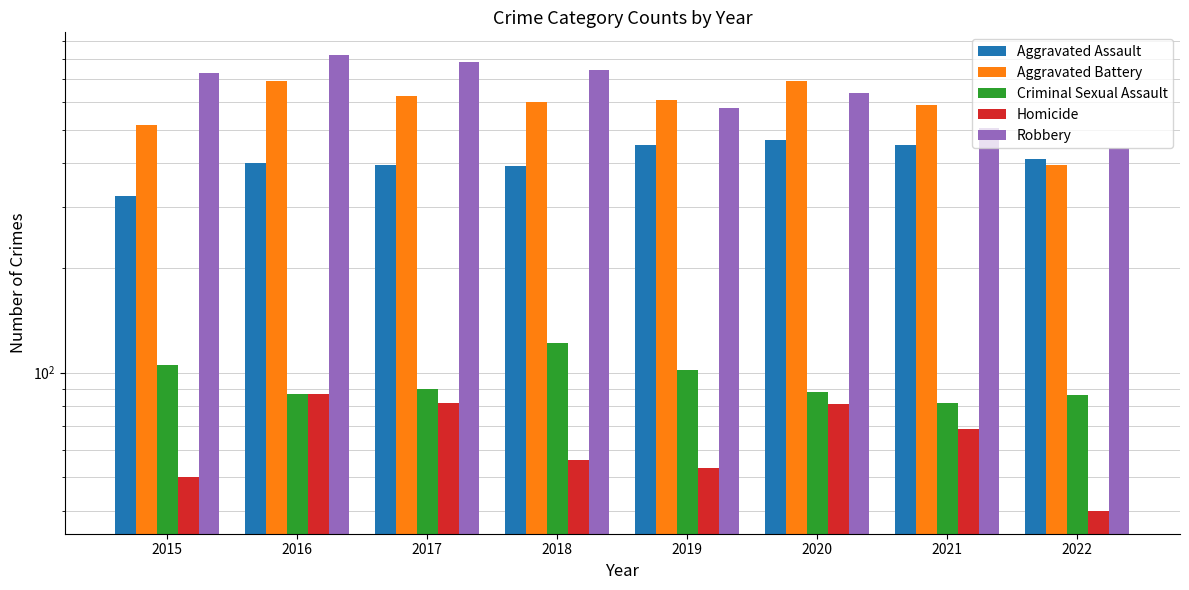

Is the value of Aggravated Battery at 2017 greater than the value of Aggravated Assault at 2017?

Yes